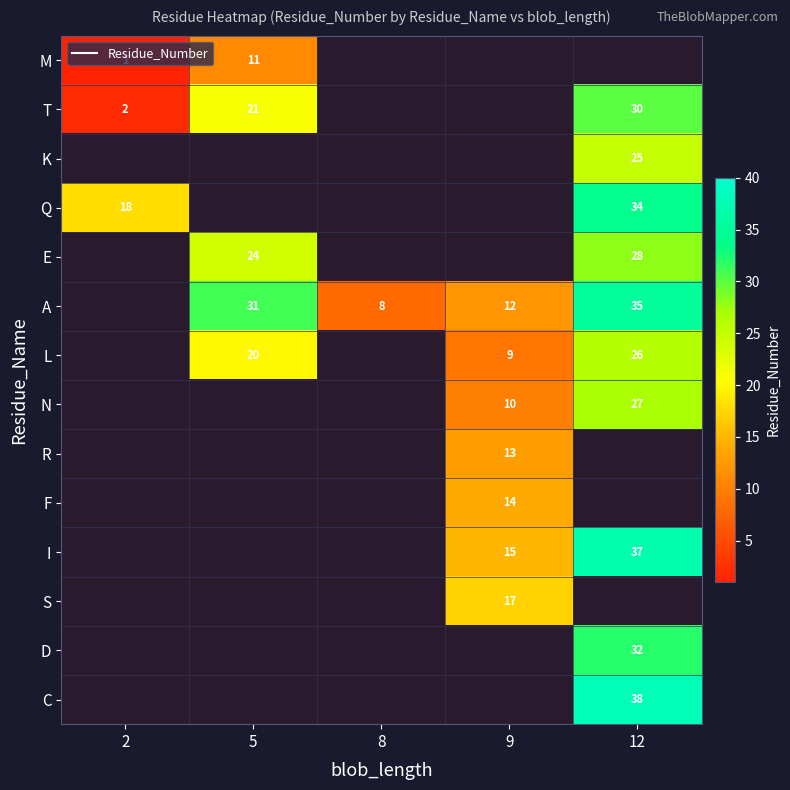

What is the difference between the maximum and minimum values in the T series?

28.0